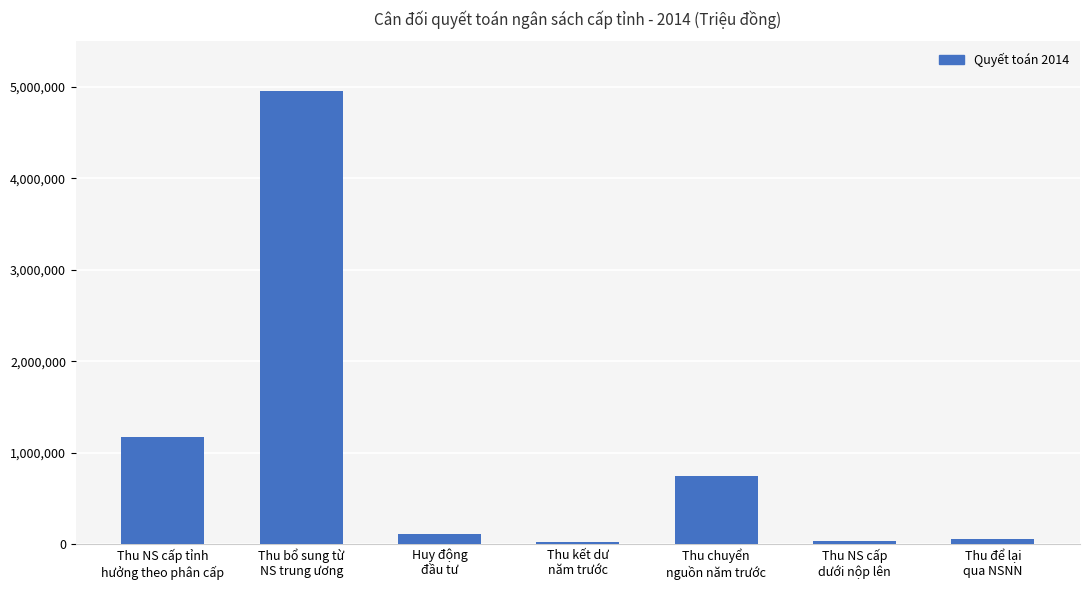

True or false: the data shows 8396620 at Thu bổ sung từ
NS trung ương.

False